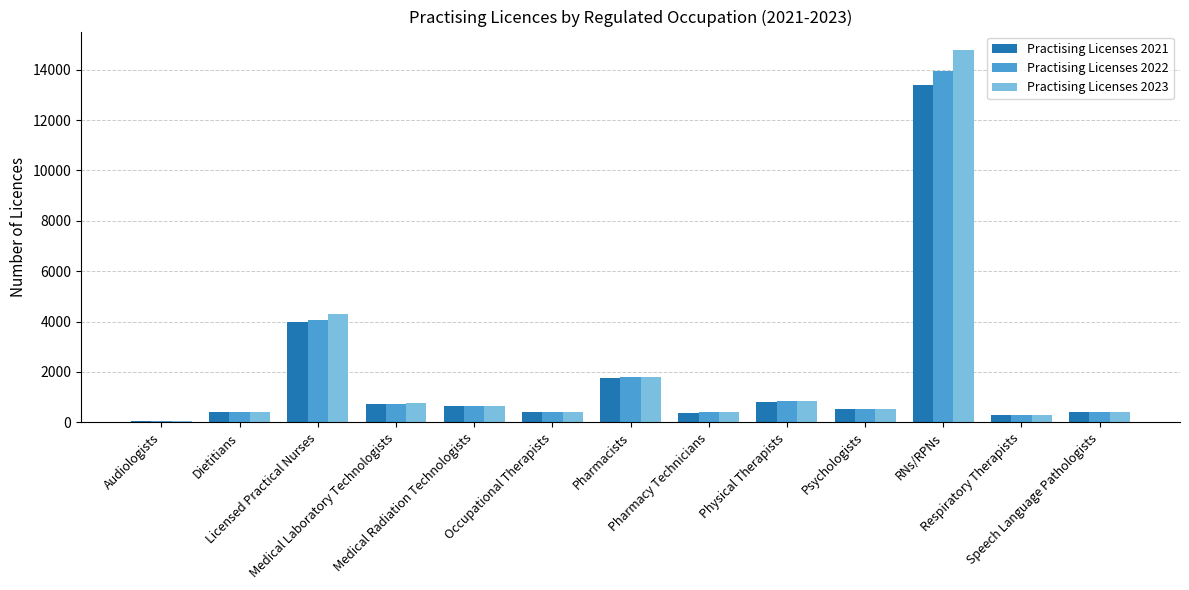

What is the sum of all Practising Licenses 2021 values?

23749